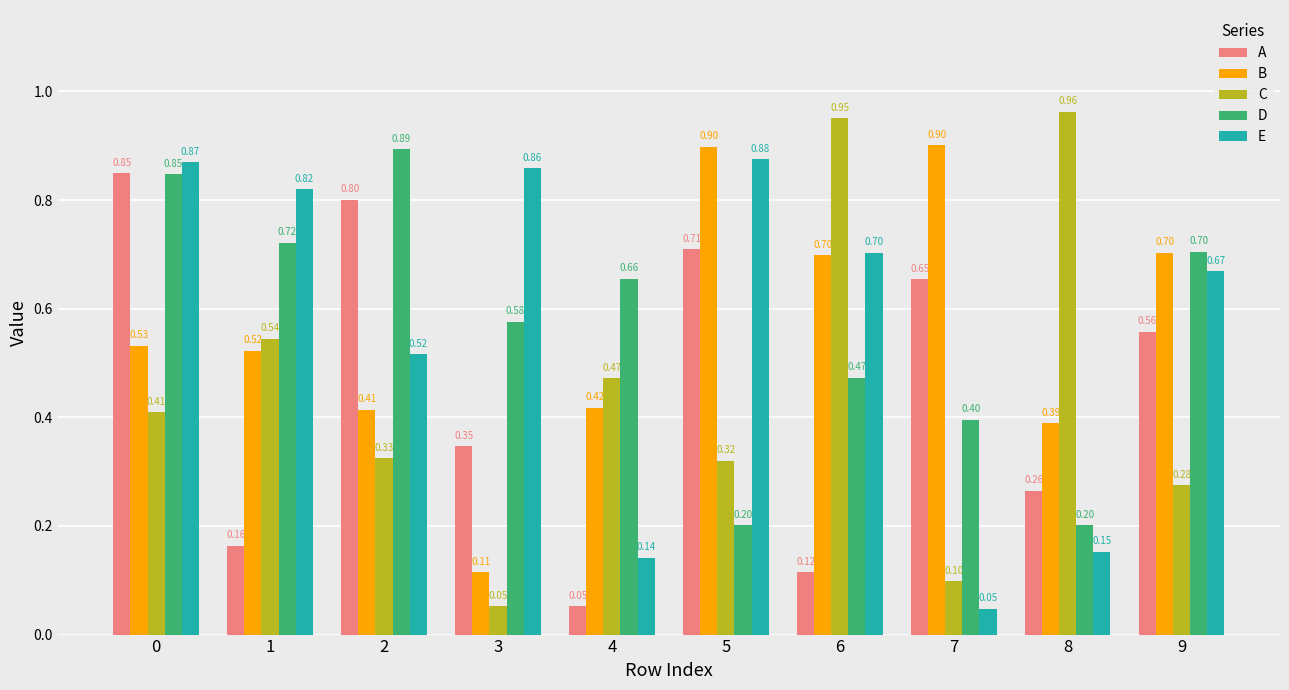

Is the value of A at 7 greater than the value of C at 6?

No